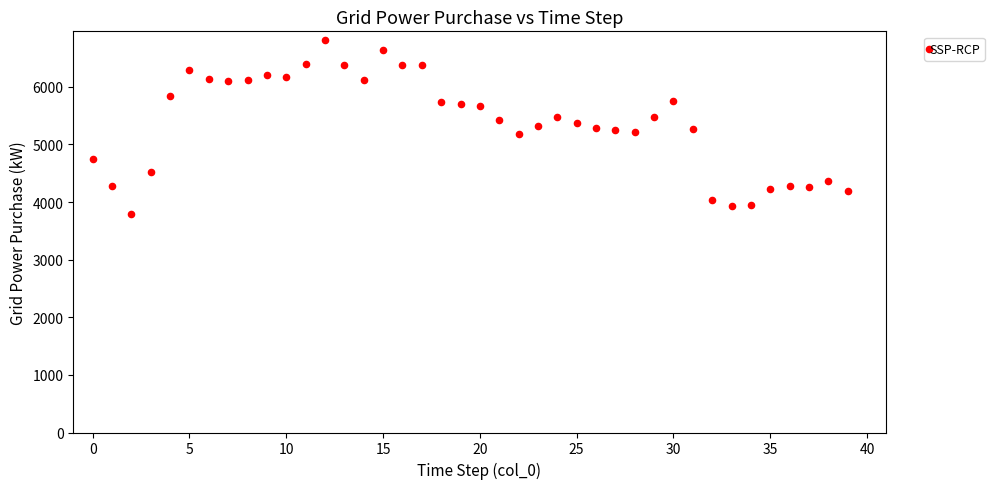

What is the range of Y values (max minus min)?

3014.1